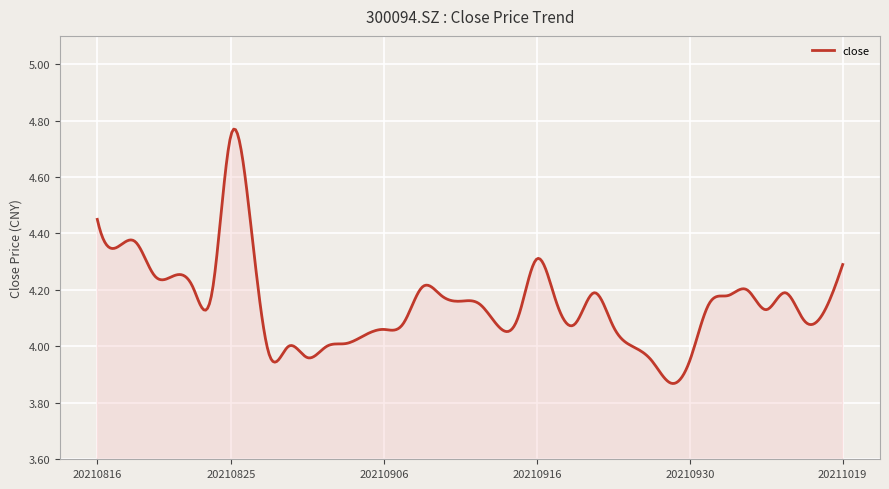

How many lines are shown in the chart?

1